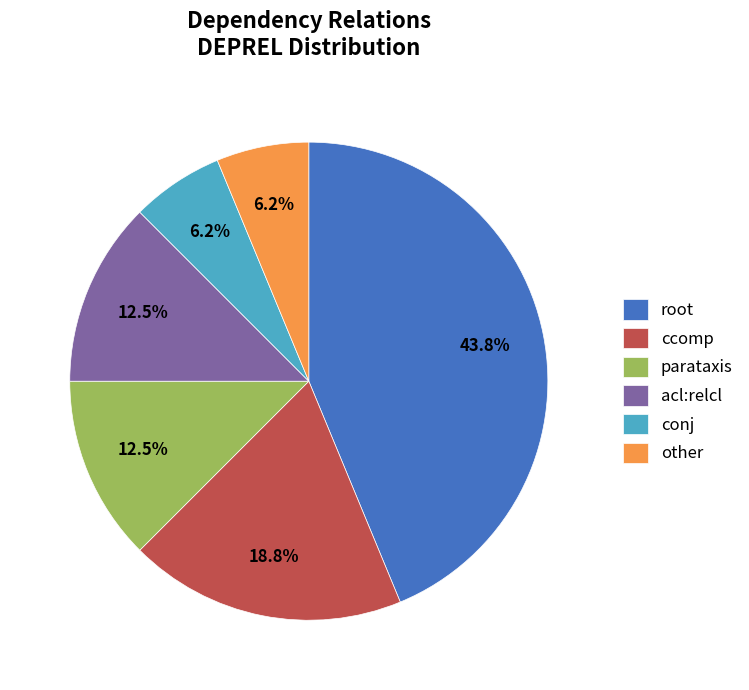

Does any single category account for the majority?

No